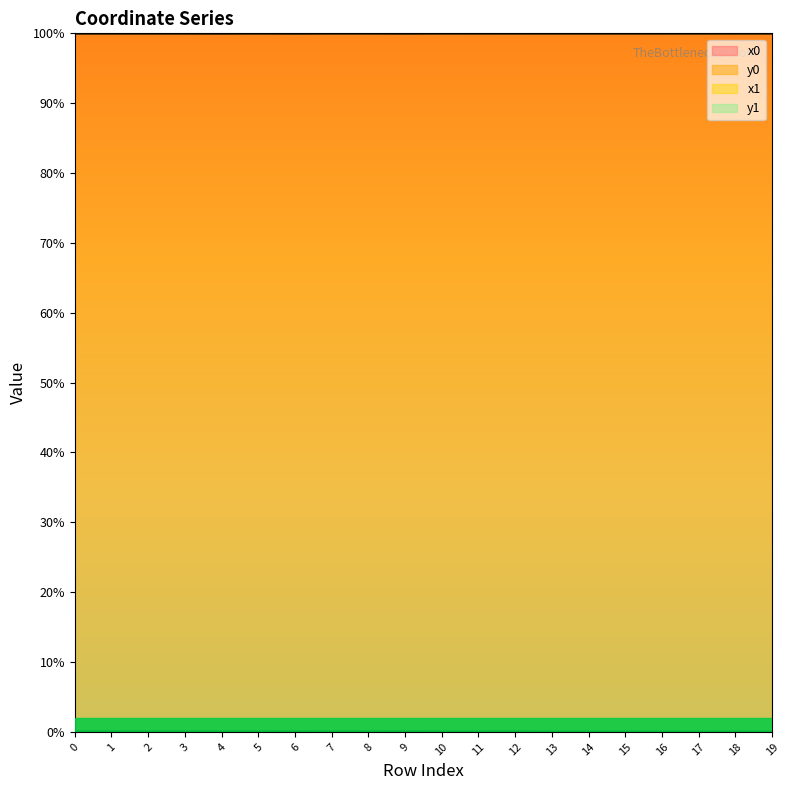

True or false: x1 and y1 cross at least once.

False